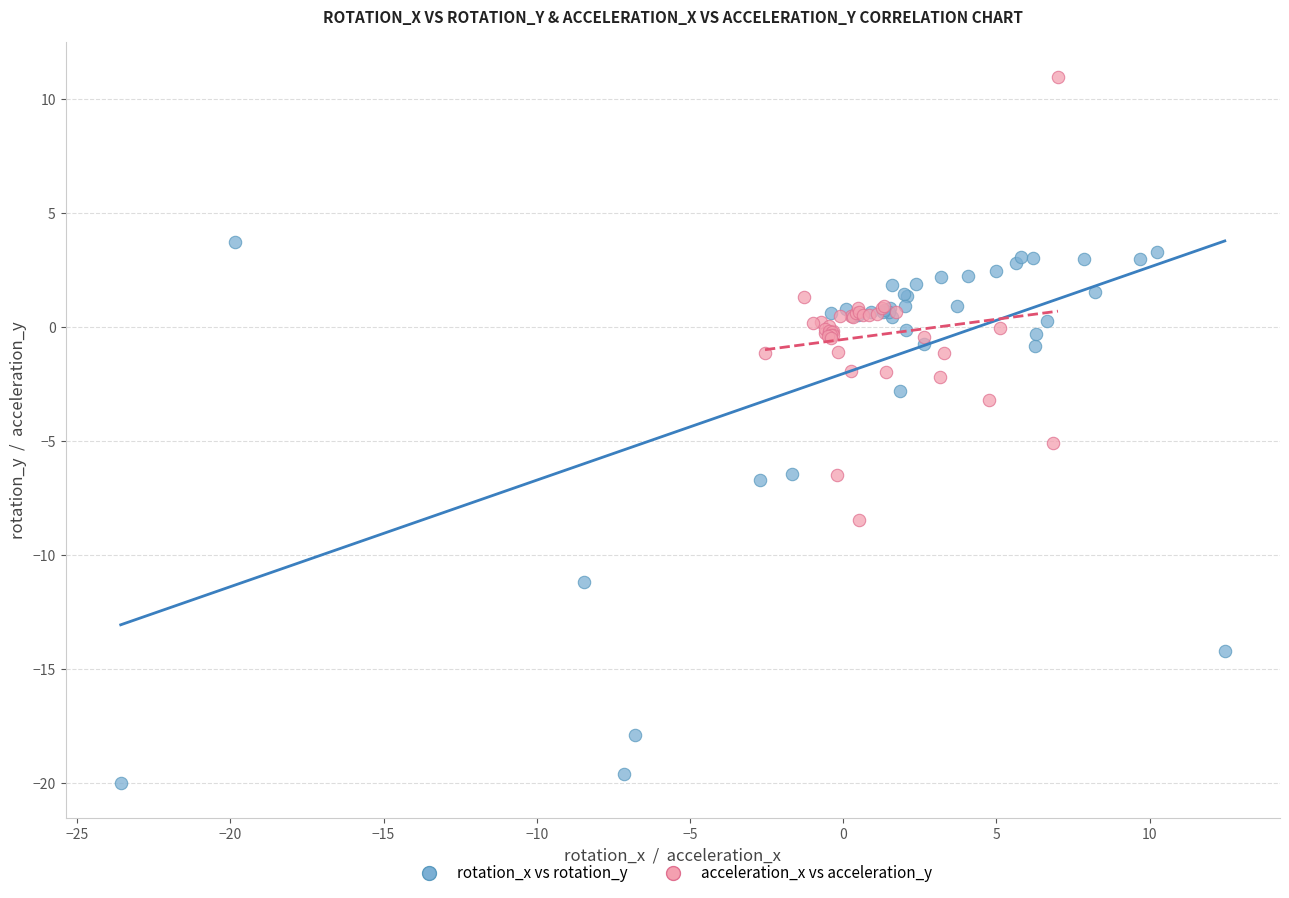

What are all the series names shown in the legend?

rotation_x vs rotation_y, acceleration_x vs acceleration_y